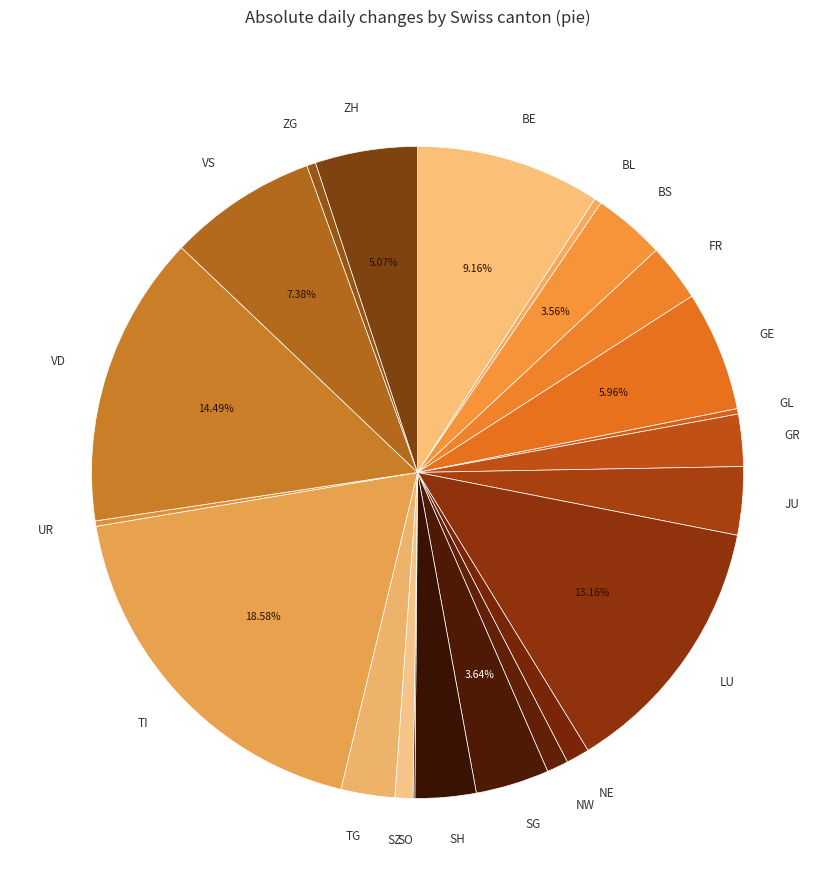

Is there any slice that represents more than half of the pie?

No